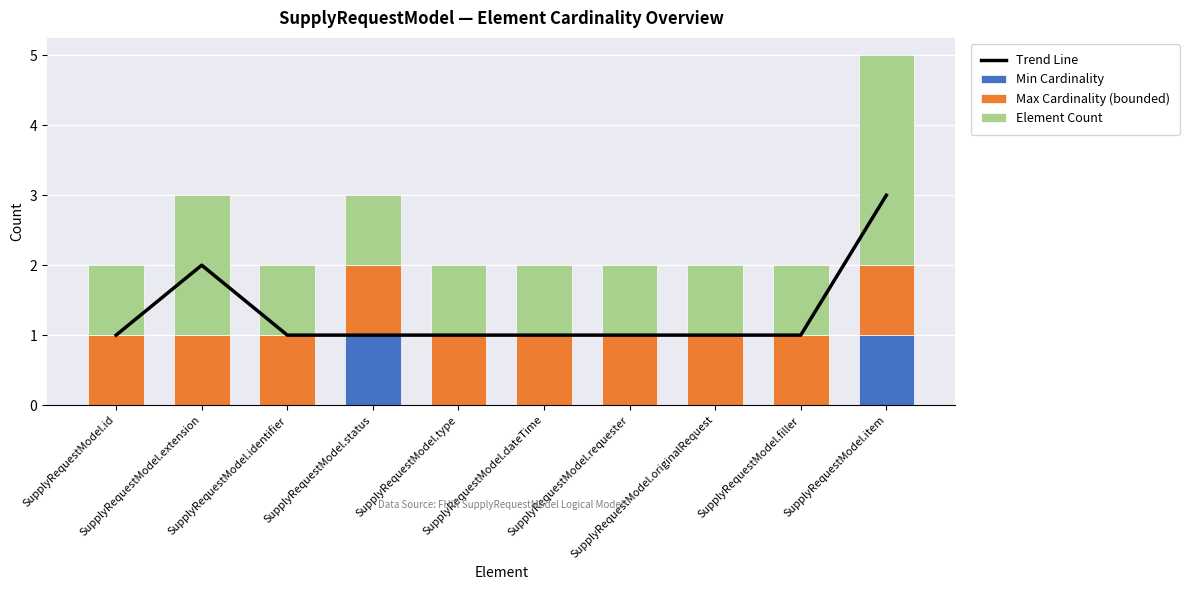

Which category has the lowest value in the Element Count series?

SupplyRequestModel.id